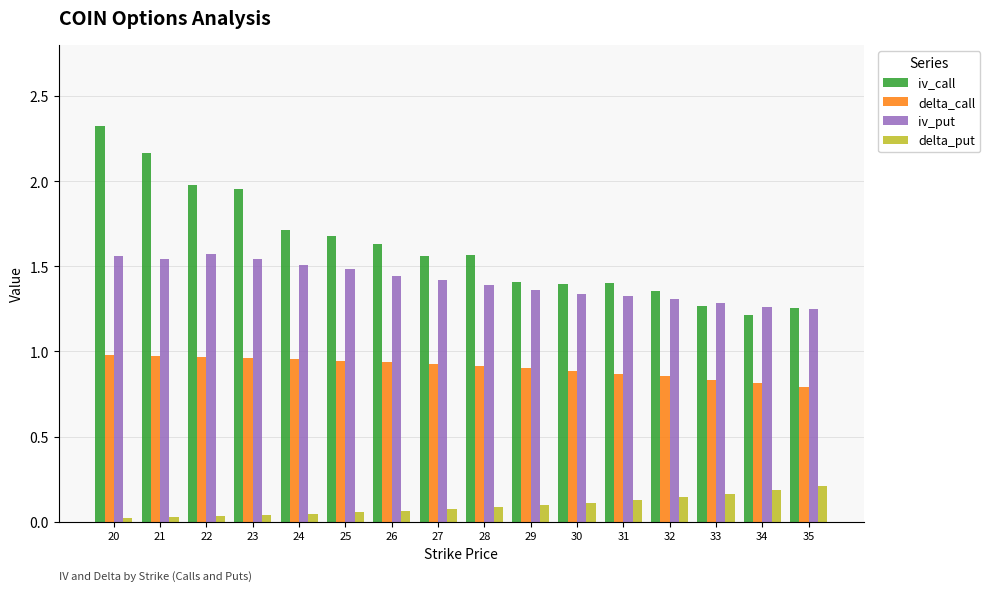

The value of delta_call at 33 is 0.4. True or false?

False